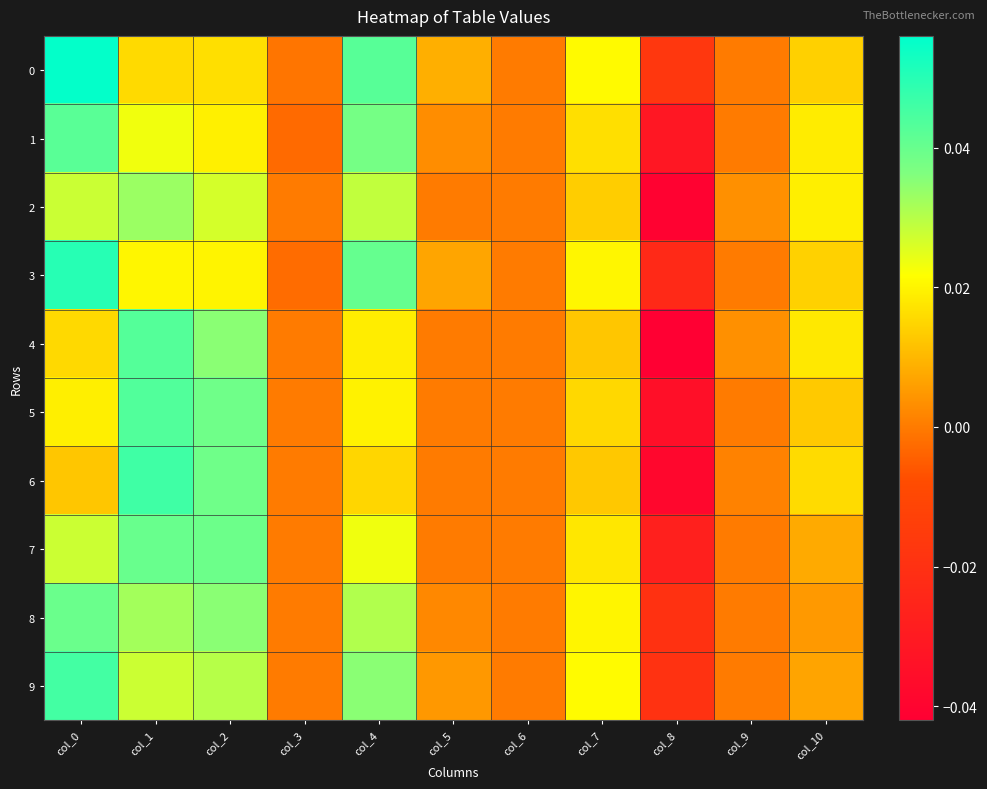

How many data points does each series have?

11